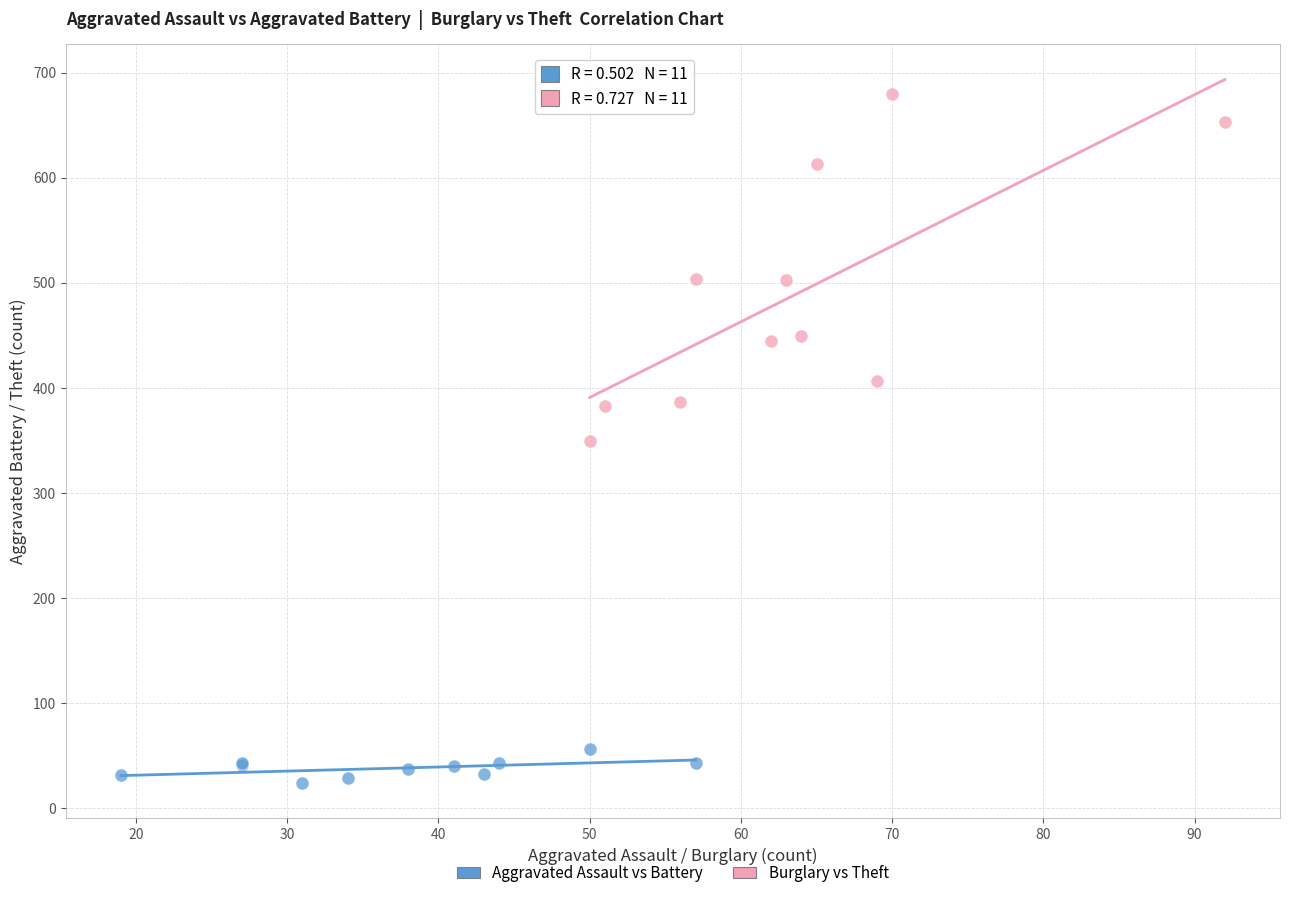

Which series contains the highest Y value?

Burglary vs Theft